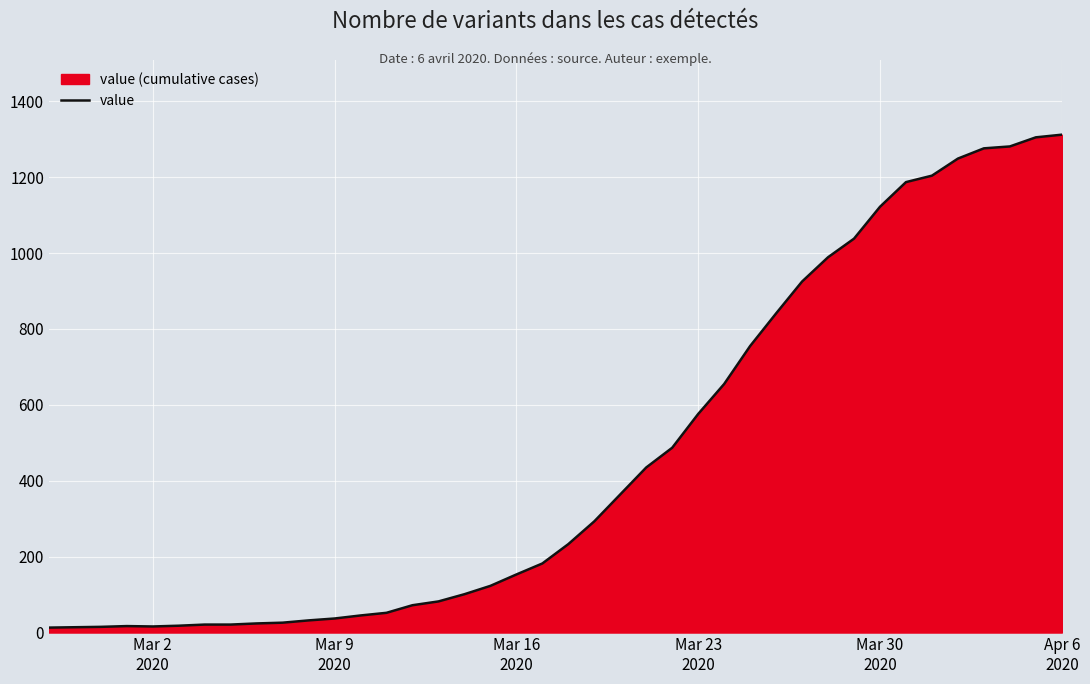

What is the maximum value shown in the chart?

1312